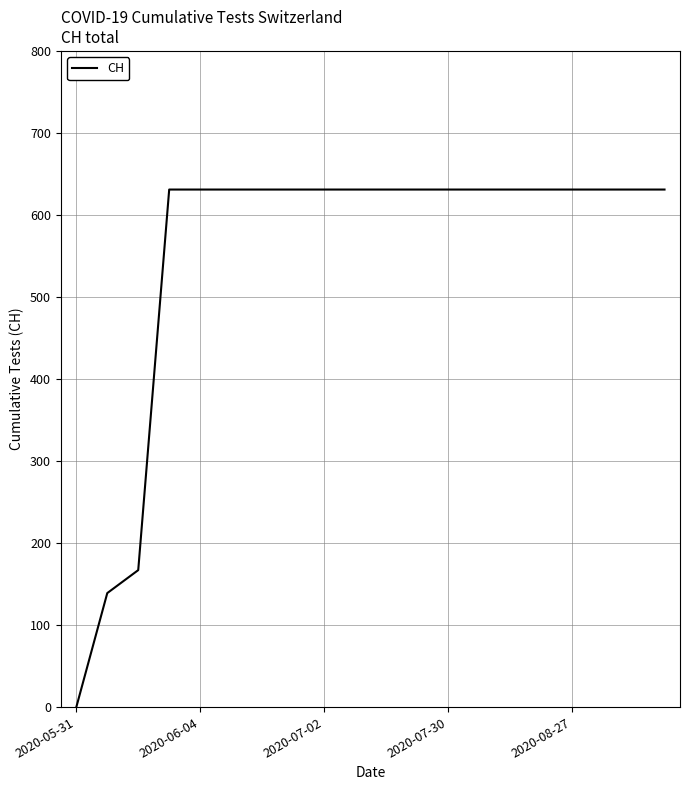

What is the greatest value displayed?

631